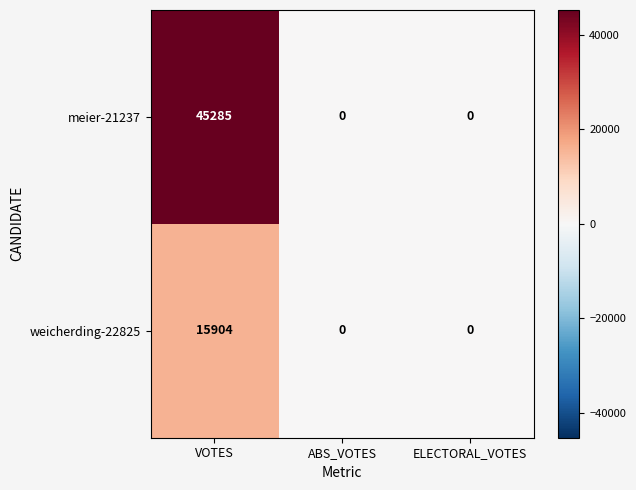

What is the sum of the weicherding-22825 values at ELECTORAL_VOTES and VOTES?

15904